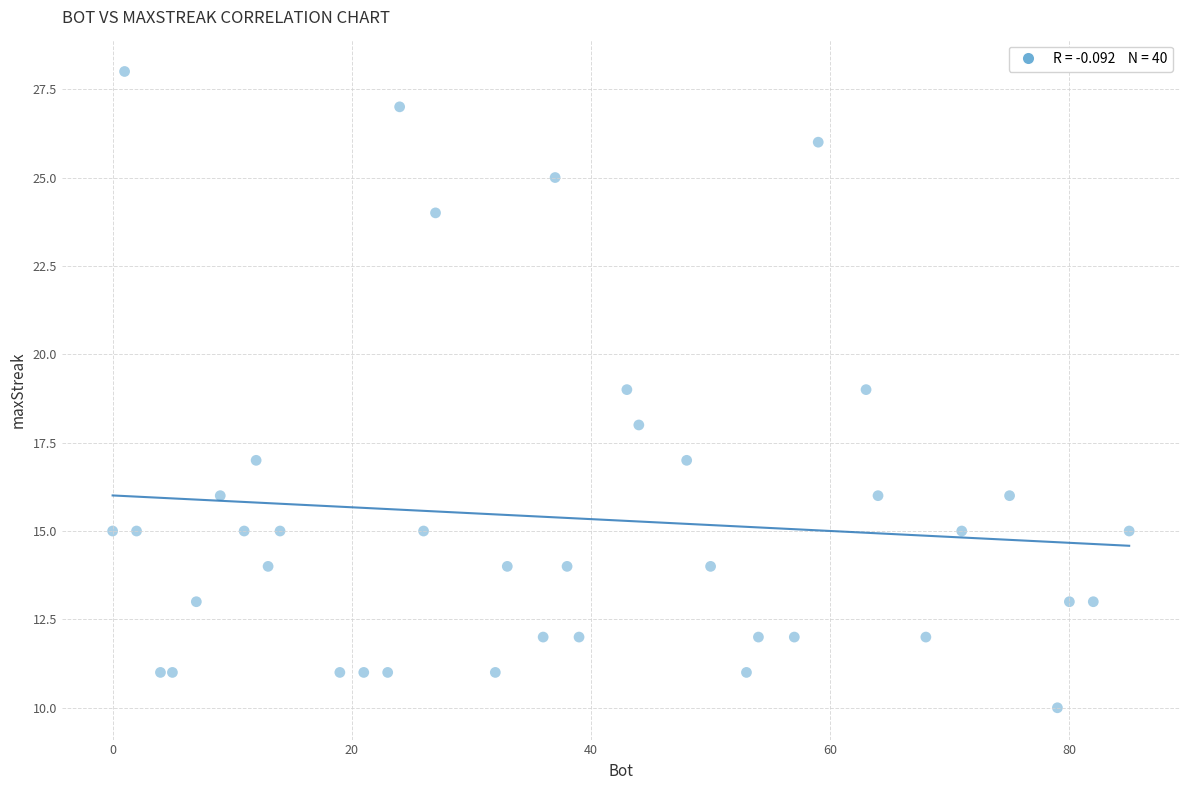

What is the range of Y values (max minus min)?

18